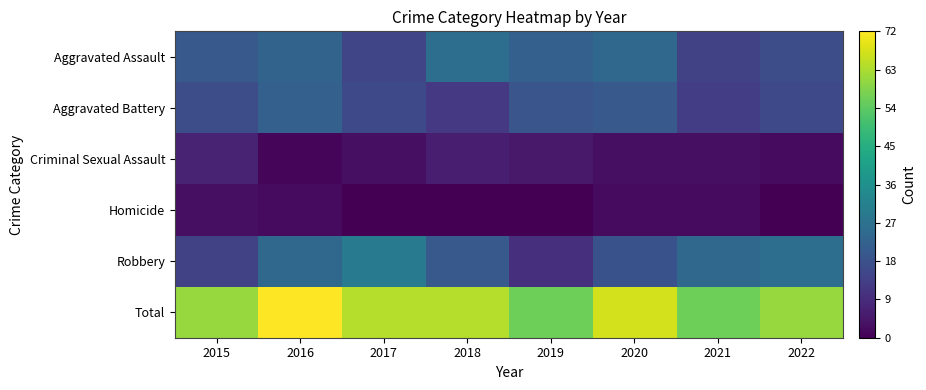

What is the difference between the highest and lowest values at 2018?

64